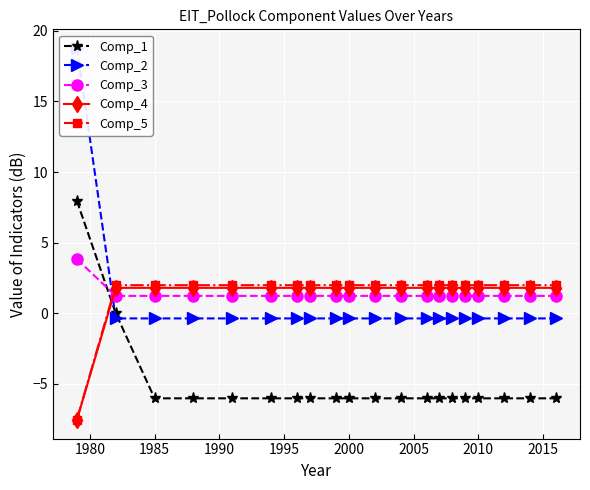

What is the lowest value of the Comp_5 series?

-7.5